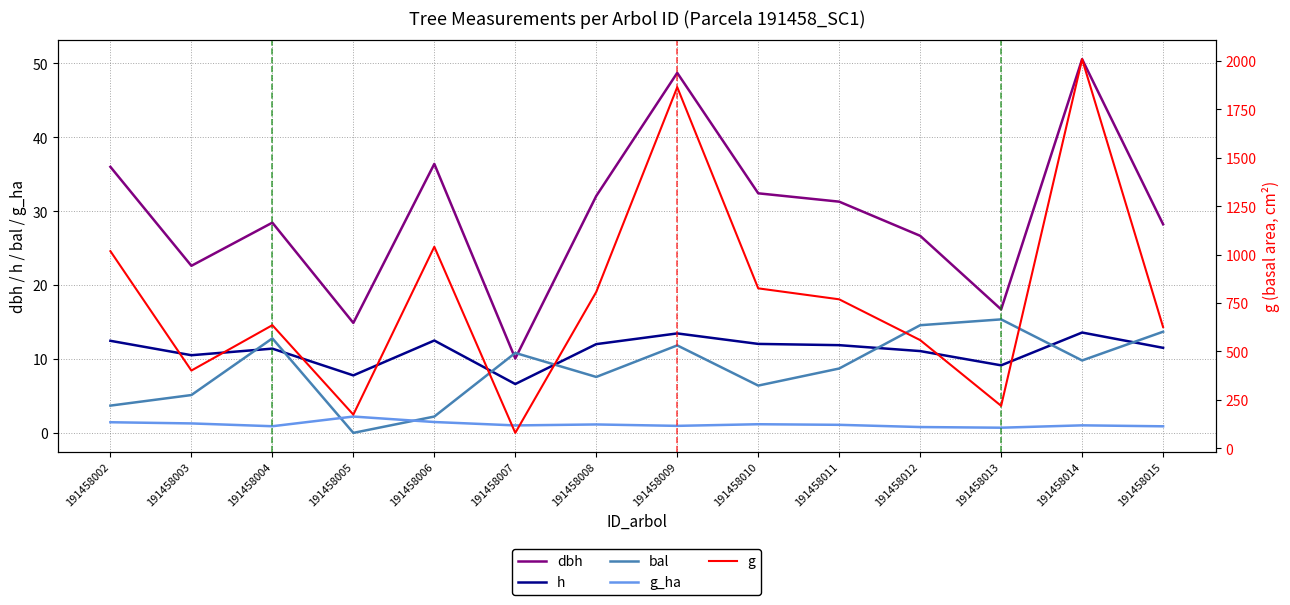

Count the number of data series in this chart.

5